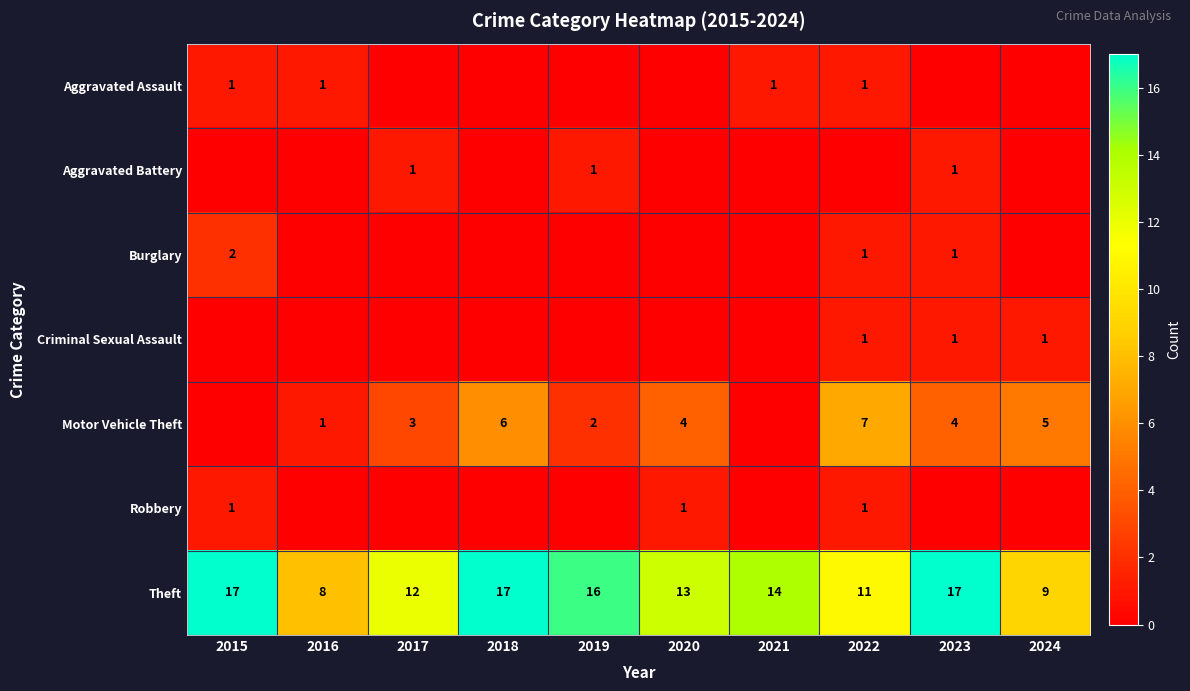

Which label corresponds to the smallest value in the chart?

2017